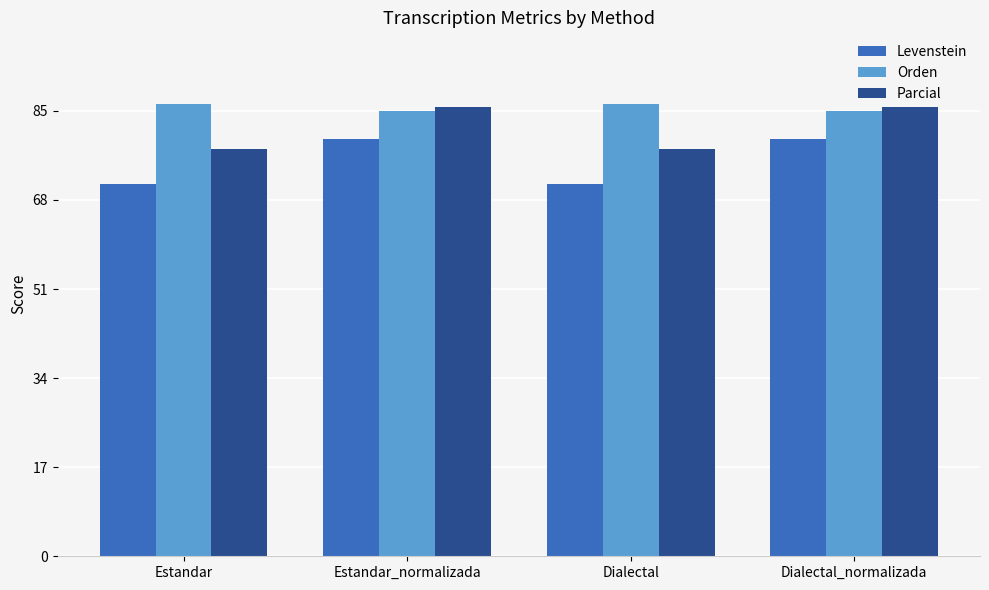

What is the difference between the second highest and second lowest values in the Orden series?

1.4